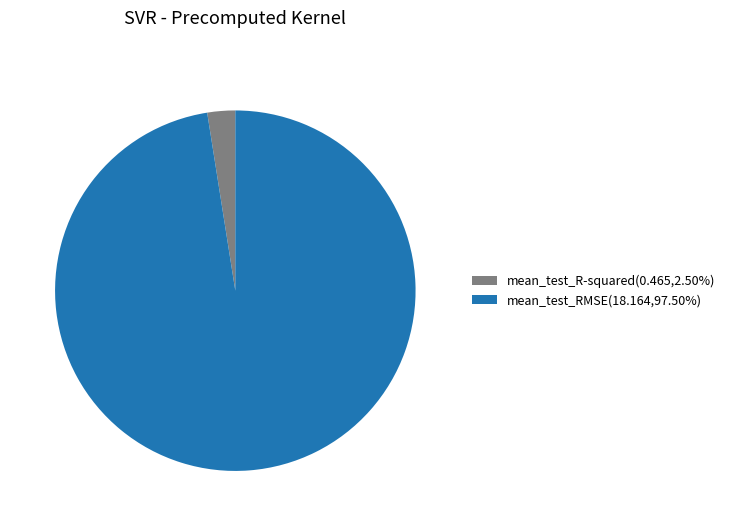

Does mean_test_RMSE account for over 50% of the chart?

Yes